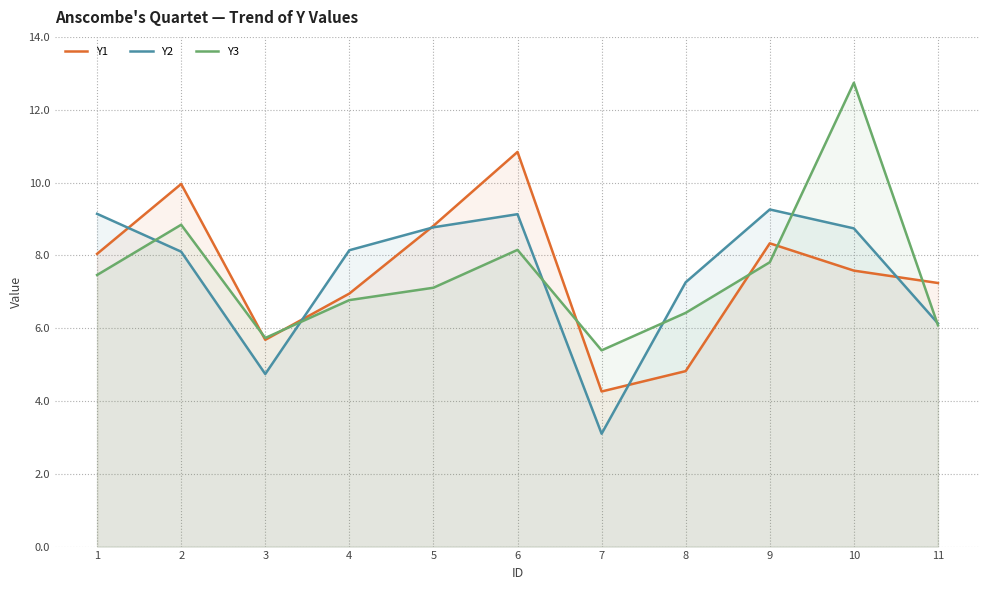

What is the approximate value of Y3 at 5?

7.1